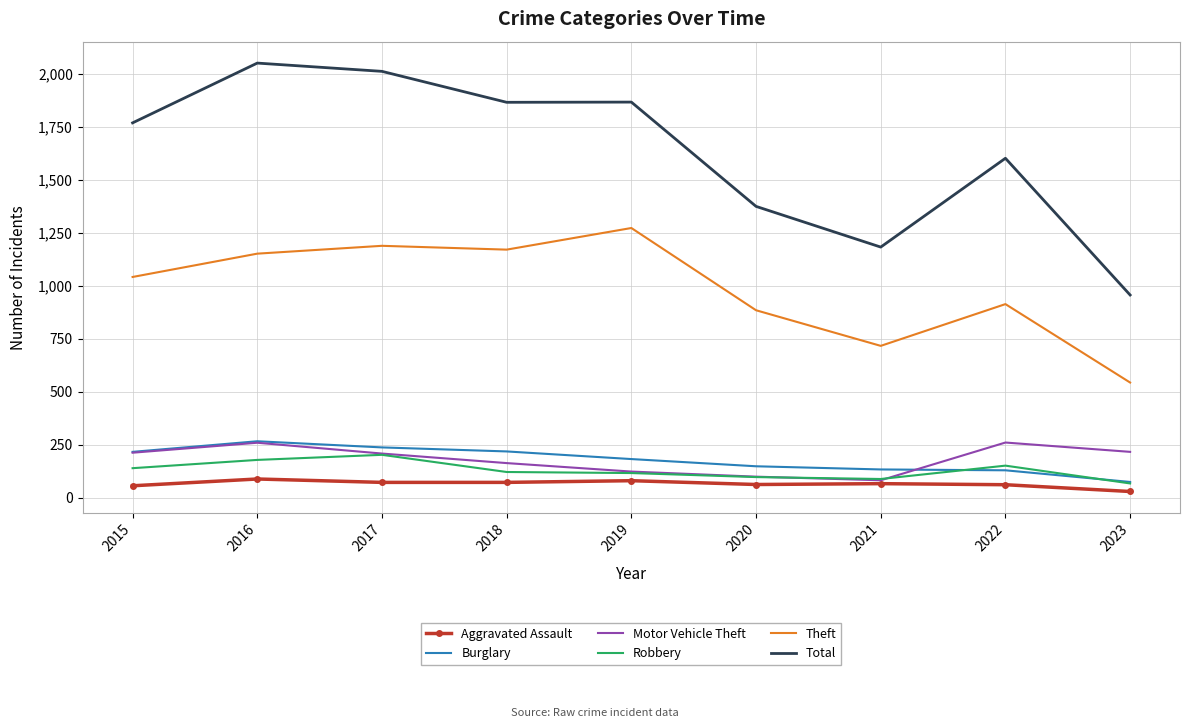

True or false: Total and Theft cross at least once.

False